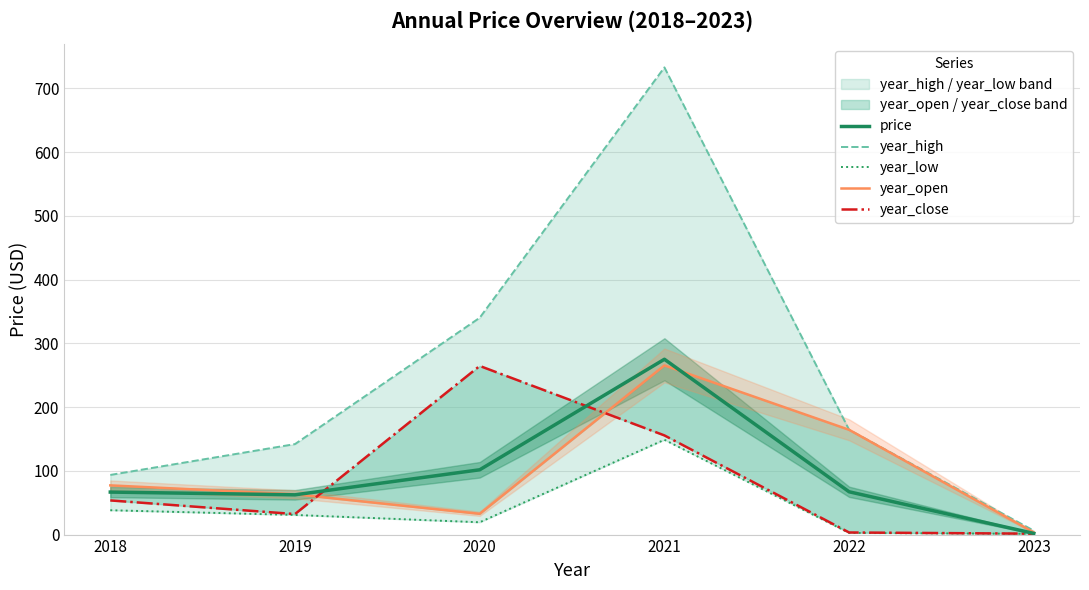

True or false: year_high has more than 0 points higher than both neighbors.

True